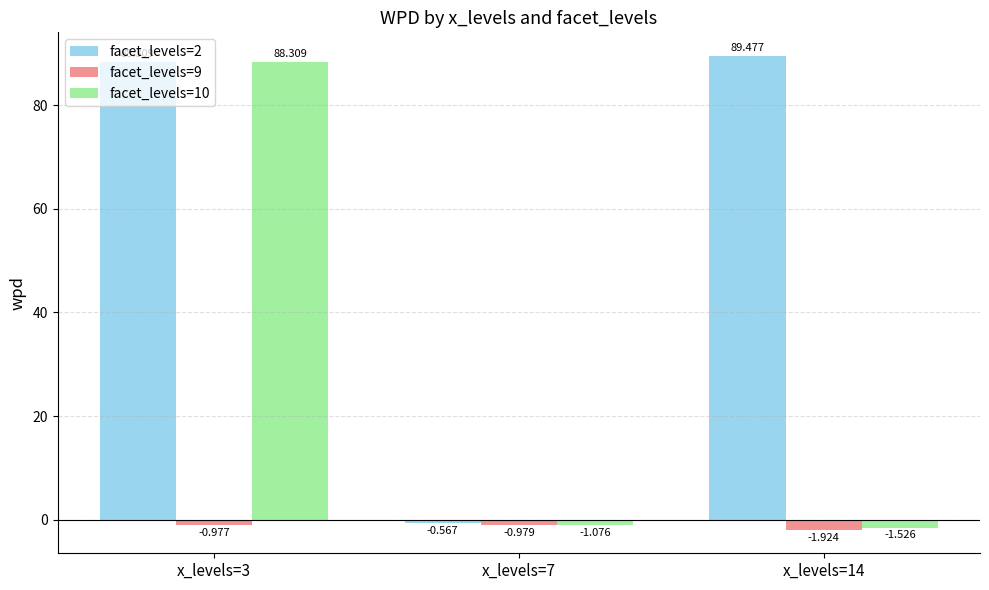

How many groups of bars are there?

3